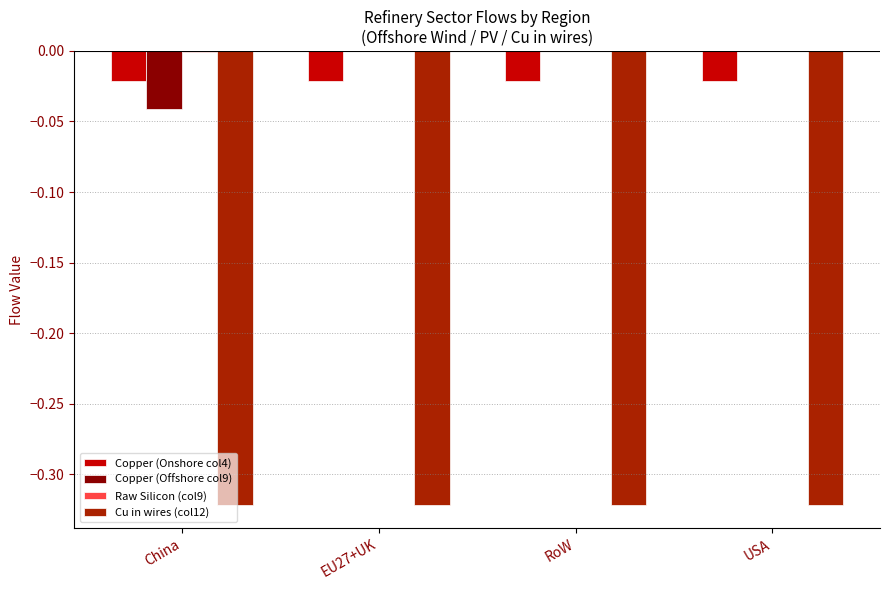

Is the value of Copper (Offshore col9) at RoW greater than the value of Copper (Onshore col4) at China?

Yes